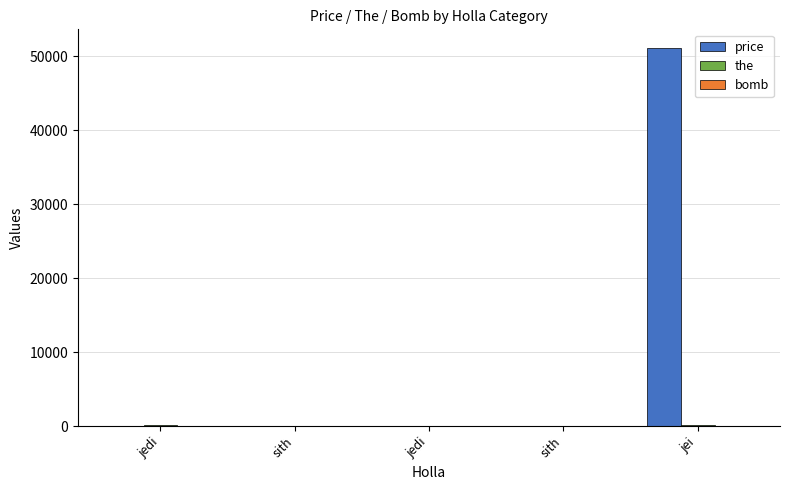

How many data points does each series have?

5